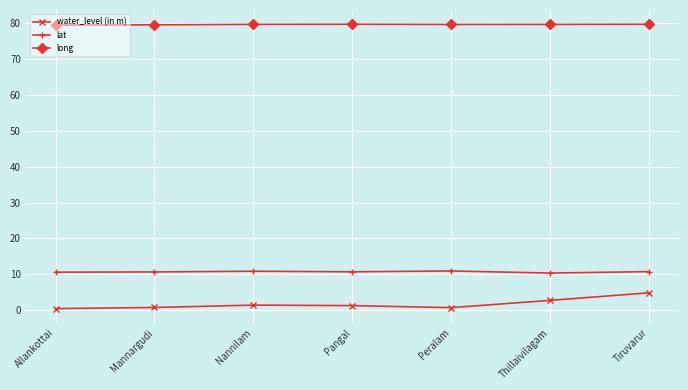

What is the lowest value of the long series?

79.4